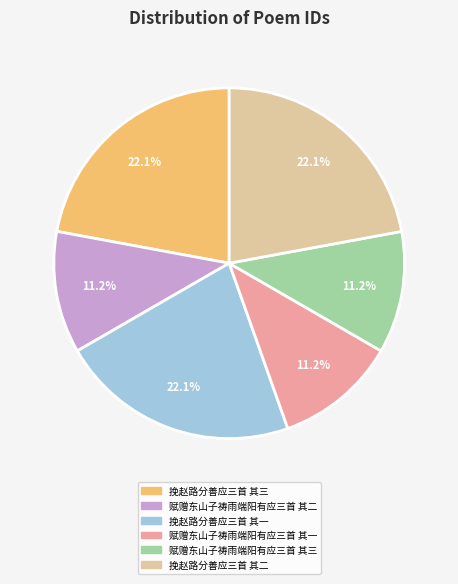

How many segments does this pie chart have?

6